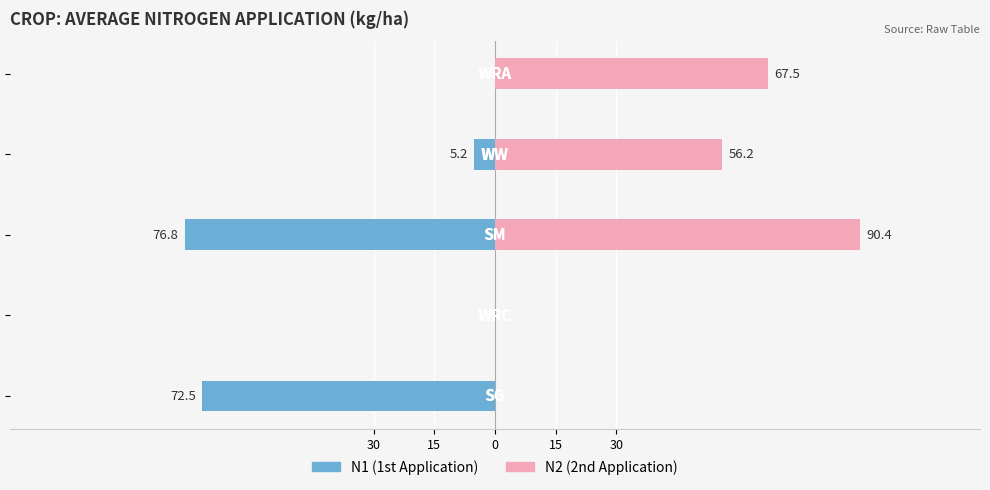

Reading left to right, what are all the values shown in this chart?

N1 (1st Application): -72.5	0.0	-76.8	-5.2	0.0
N2 (2nd Application): 0.0	0.0	90.4	56.2	67.5